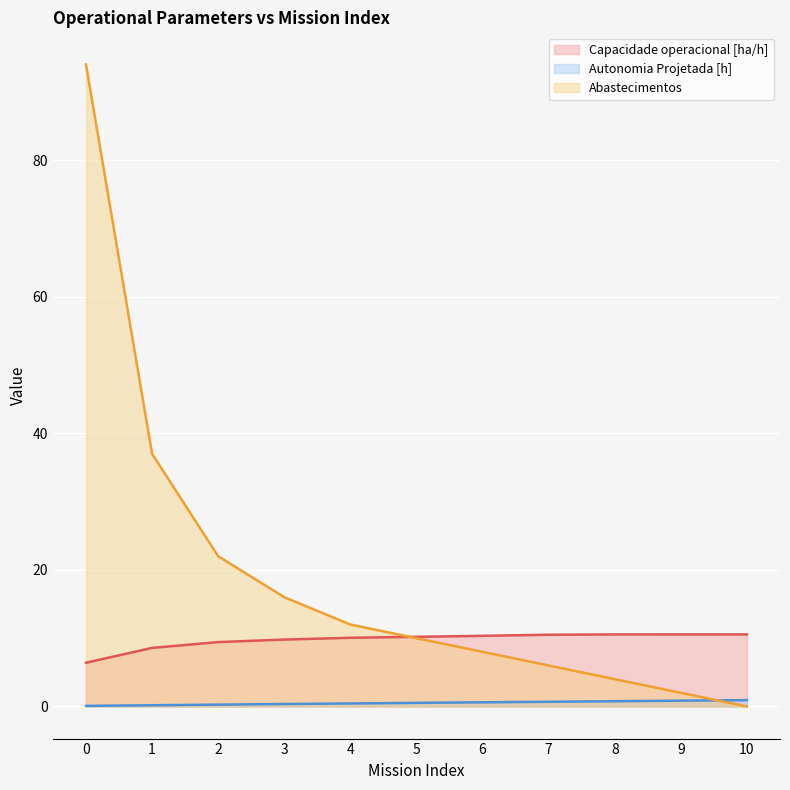

How many data points in Capacidade operacional [ha/h] are less than 10?

4